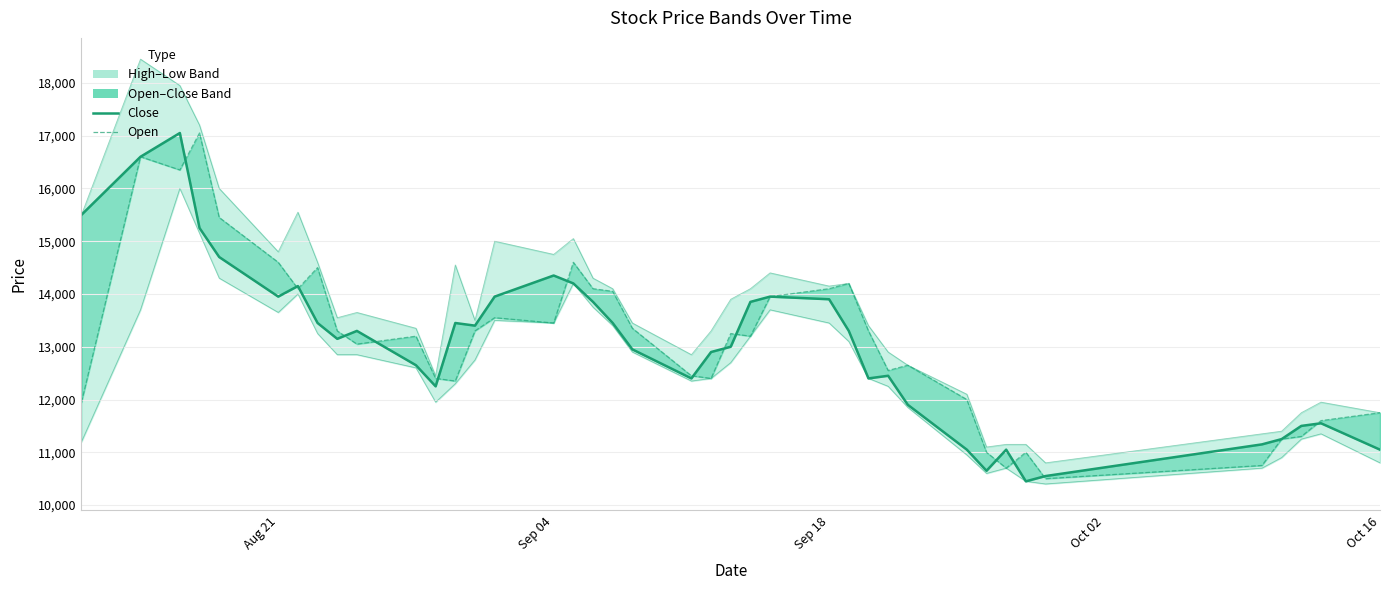

Does the chart have visible grid lines?

Yes